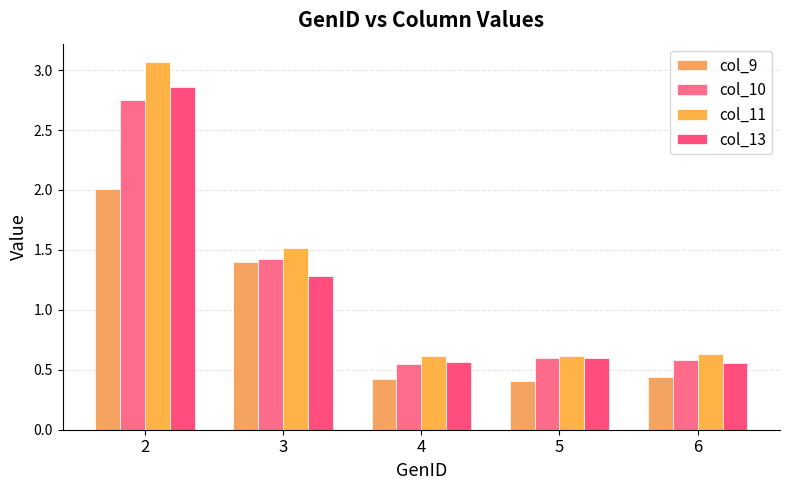

Between 5 and 4, which is larger?

4